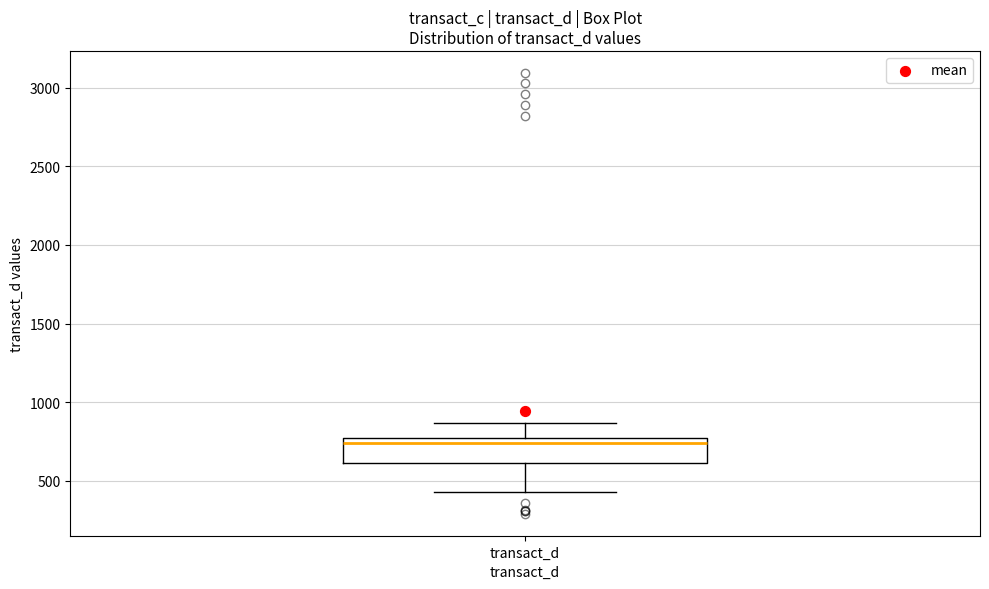

Read this box plot against the y-axis: the position of the median line, the range covered by the box, and the ends of both whiskers. The values are not printed on the chart, so give them approximately, as read against the axis.

median 750, box 600 to 800, whiskers 450 to 850